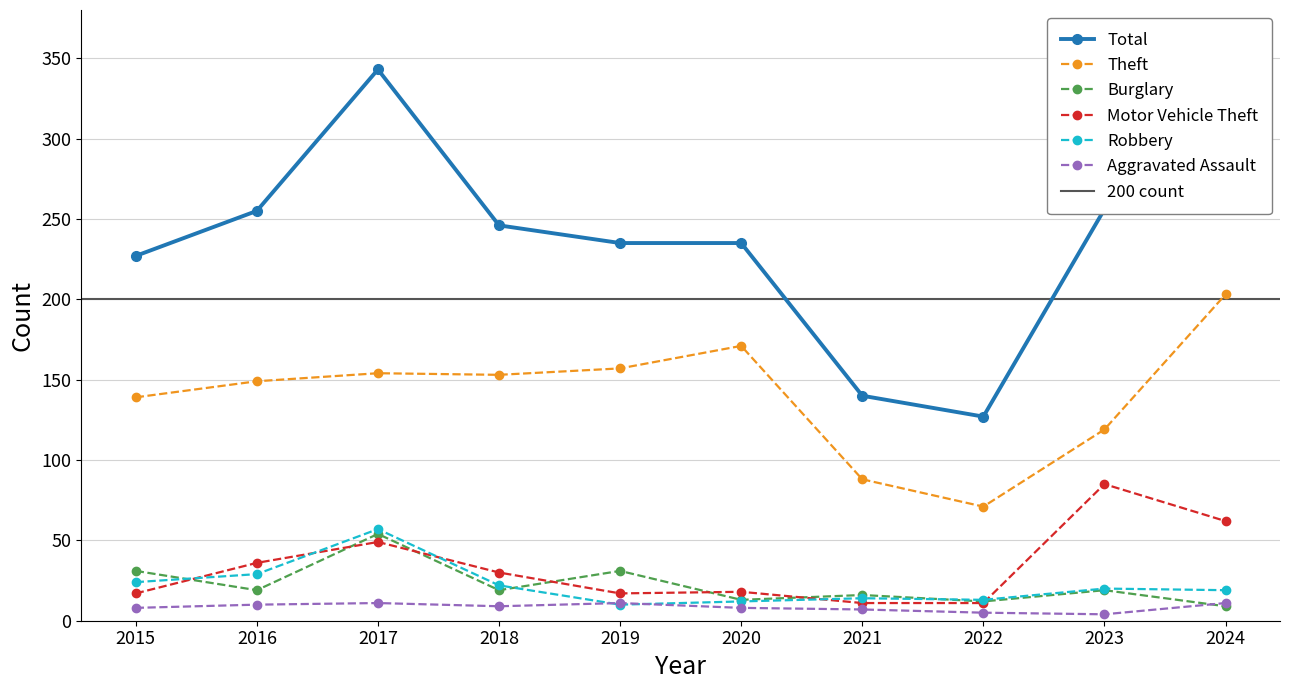

The Aggravated Assault series shows 8 at 2015. True or false?

True